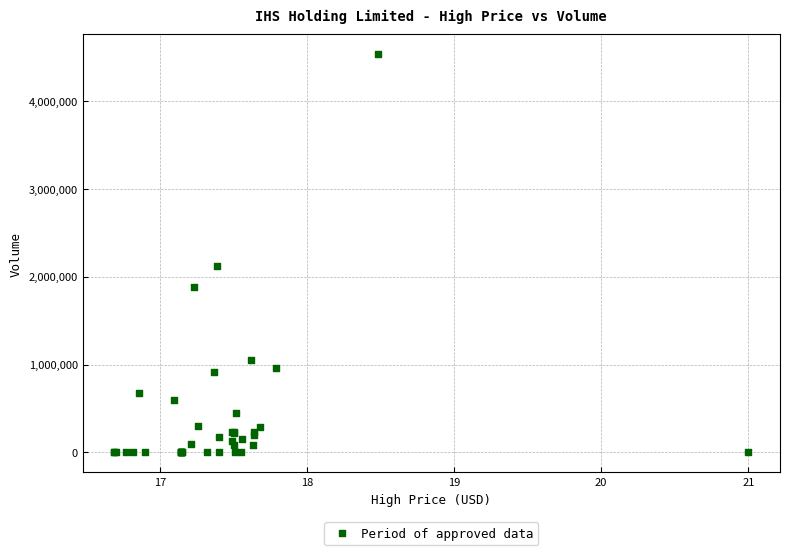

What Y value in the scatter plot is closest to 2265170?

2119472